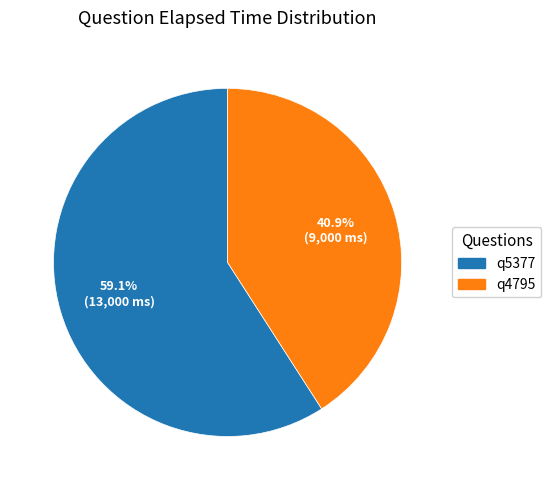

To the nearest percent, what is the combined percentage of q4795 and q5377?

100%